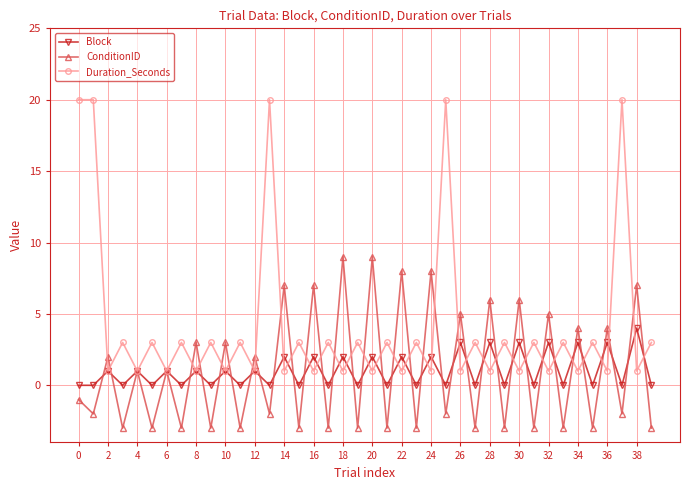

Count the Duration_Seconds values in the range 1 to 3.

35